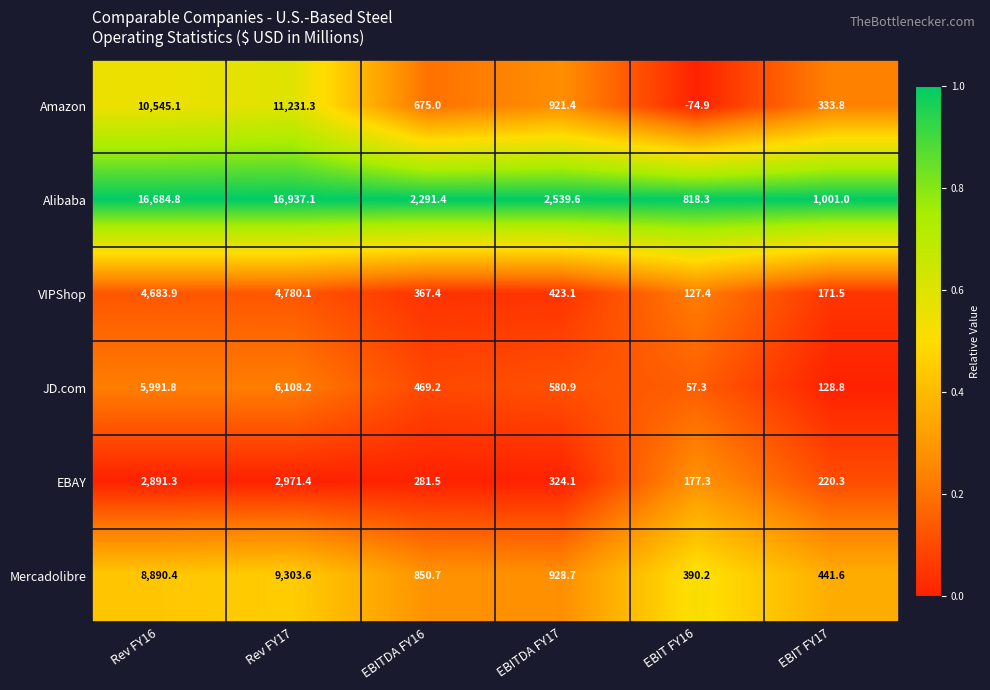

List the series in order of their peak value, lowest first.

EBAY, VIPShop, JD.com, Mercadolibre, Amazon, Alibaba